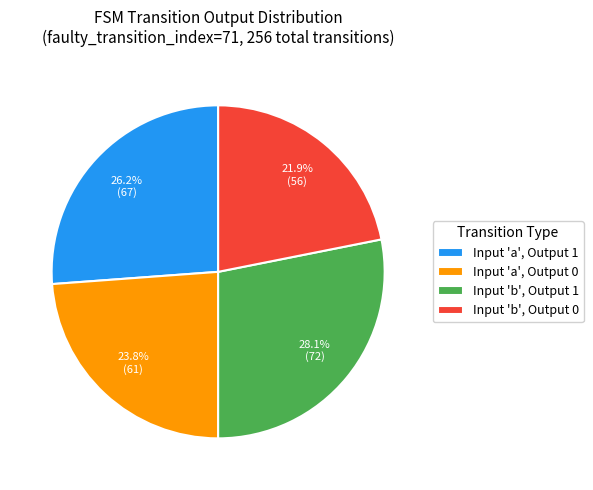

Is there any slice that represents more than half of the pie?

No